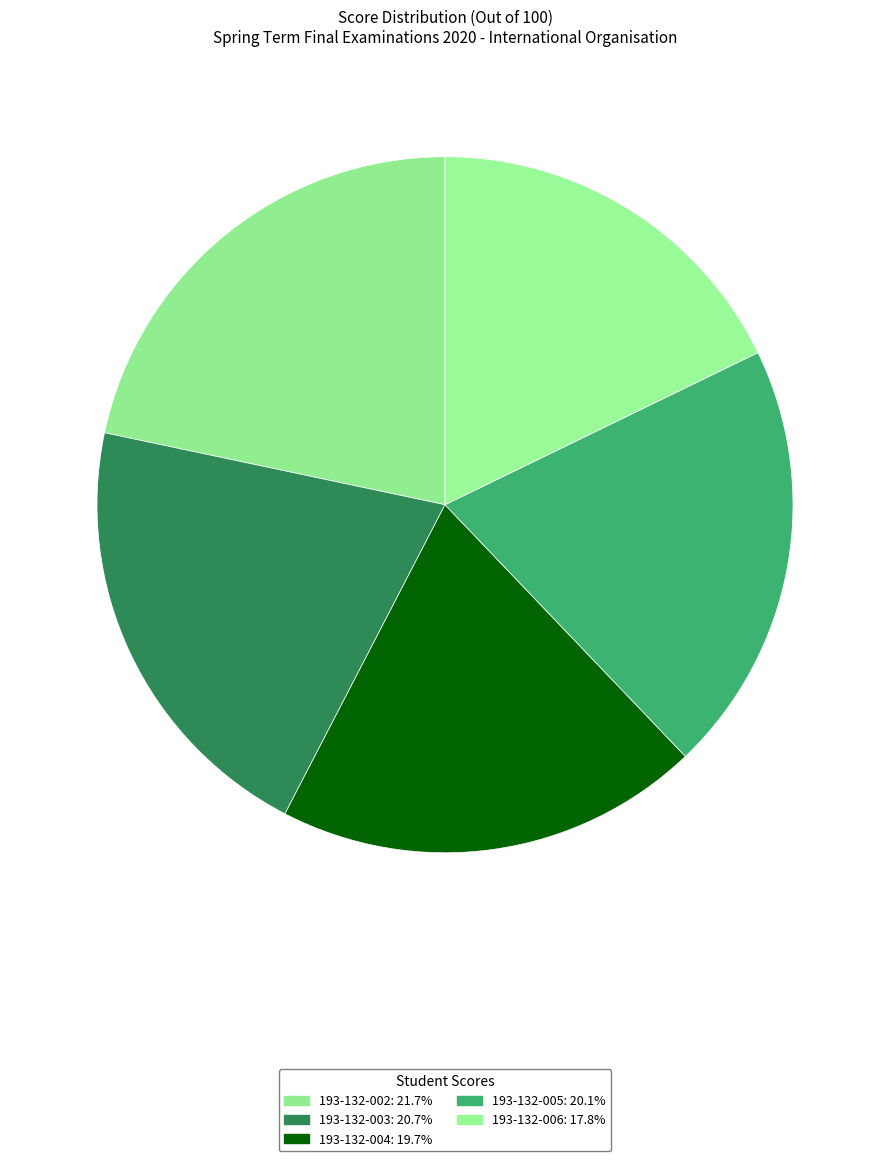

Is the sum of 193-132-002 and 193-132-005 greater than half?

No